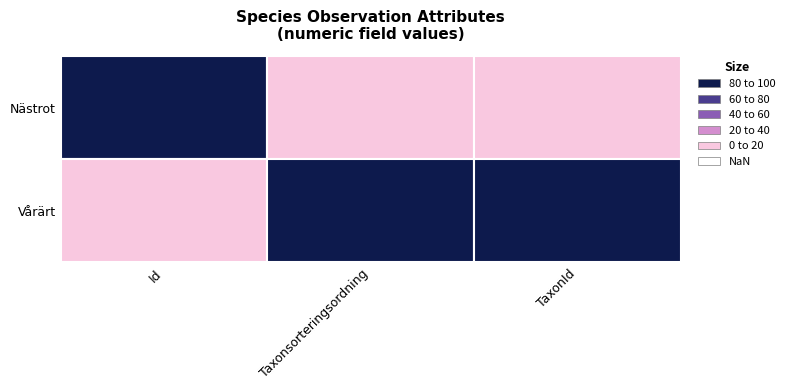

What is the difference between the highest and lowest values at 0?

1